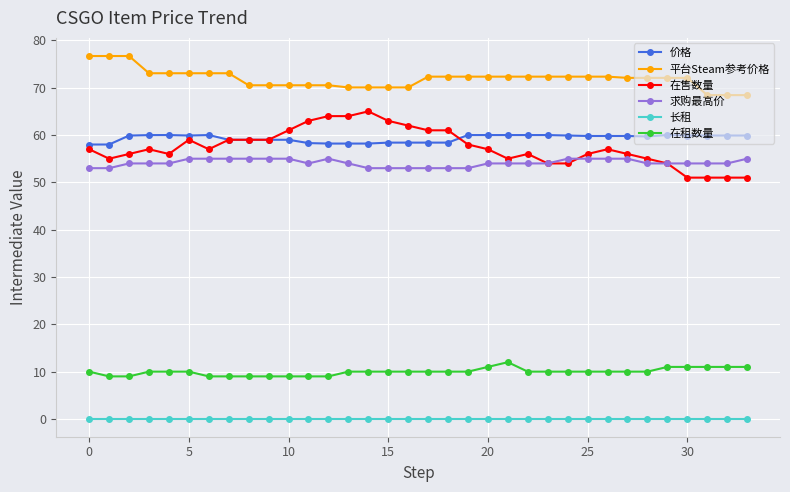

Which series has the largest total across all categories?

平台Steam参考价格